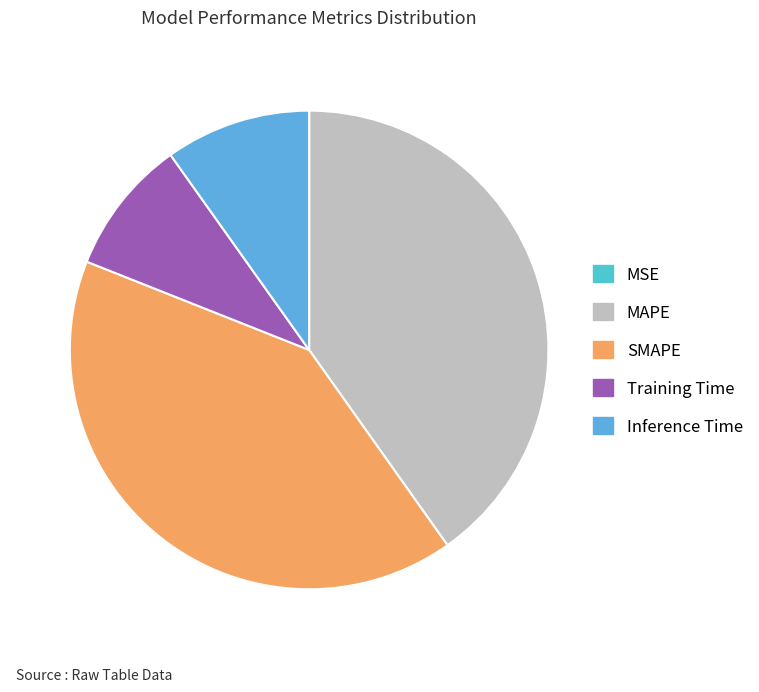

Count the number of slices in the pie.

5